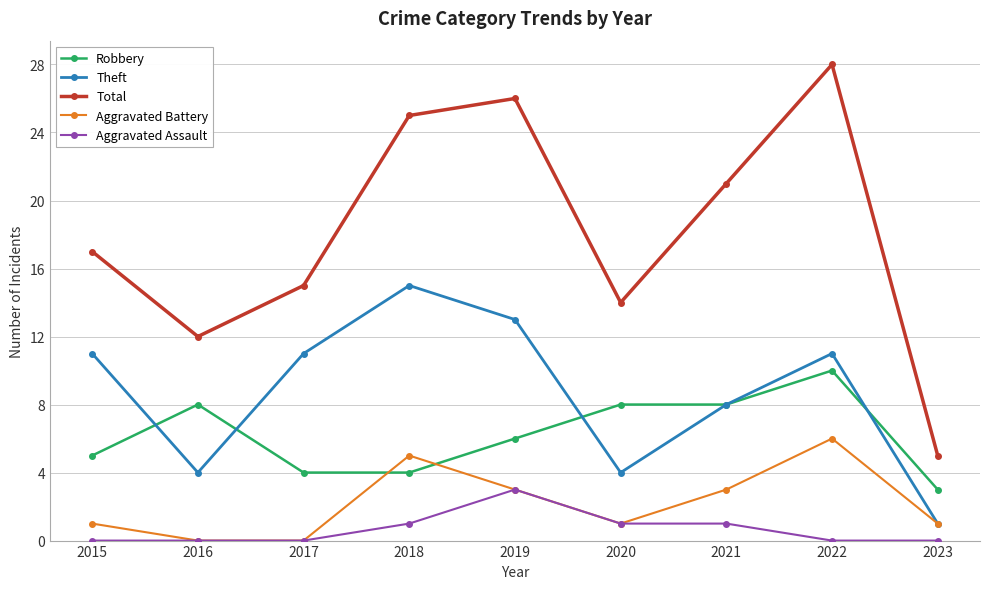

What is the total value across all series at 2015?

34